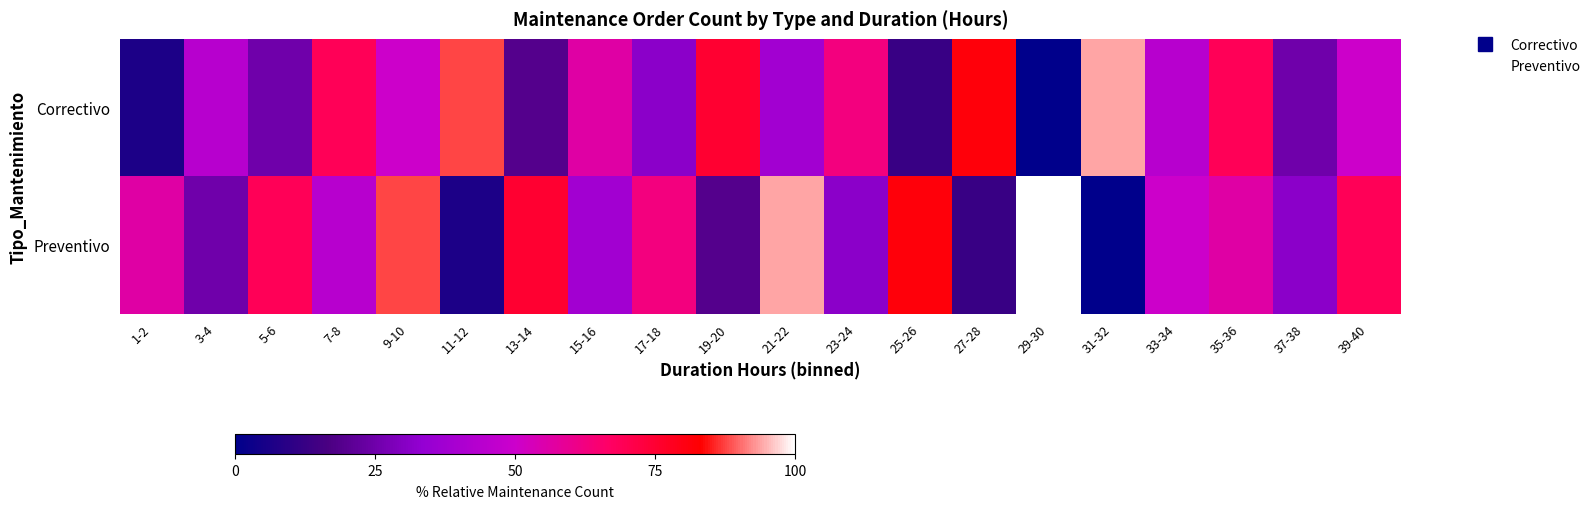

What is the difference between the highest and lowest values at 33-34?

6.2